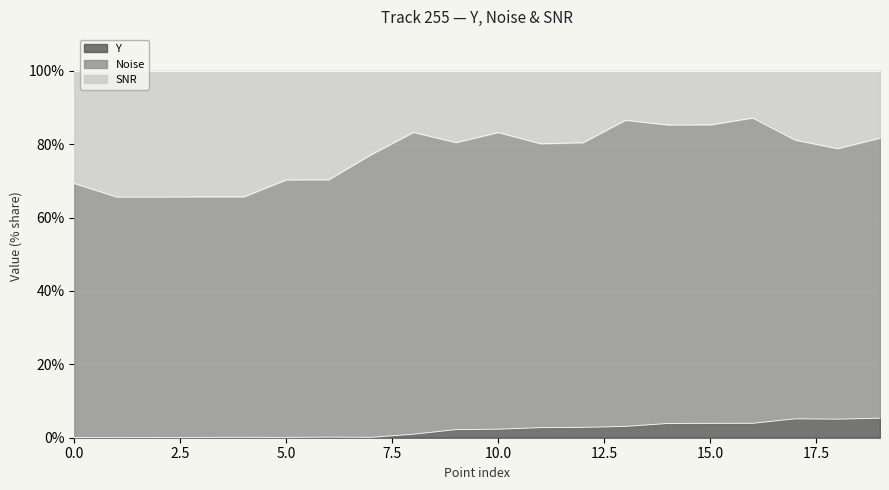

How many lines are shown in the chart?

3